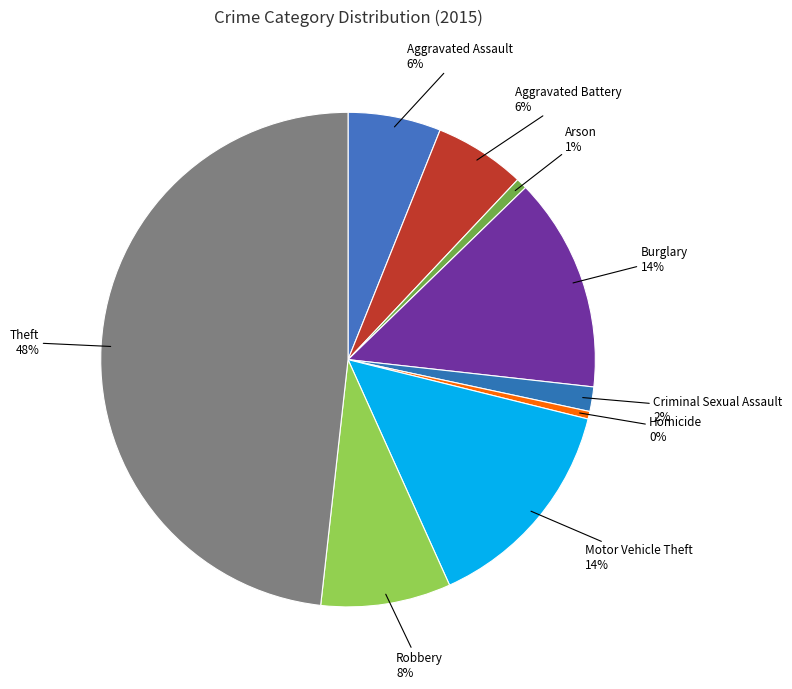

Do Robbery and Aggravated Battery together represent more than half of the pie?

No